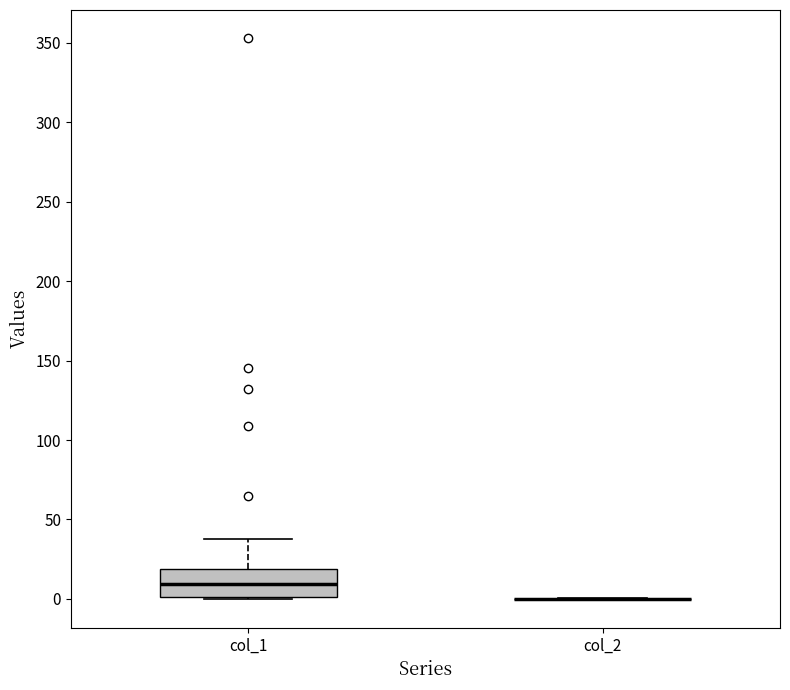

Reading left to right, read every box against the y-axis: the position of its median line, the range the box covers, and the ends of its whiskers. The values are not printed on the chart, so give them approximately, as read against the axis.

col_1: median 10, box 0 to 20, whiskers 0 to 40
col_2: box collapsed to a line at 0, whiskers 0 to 0